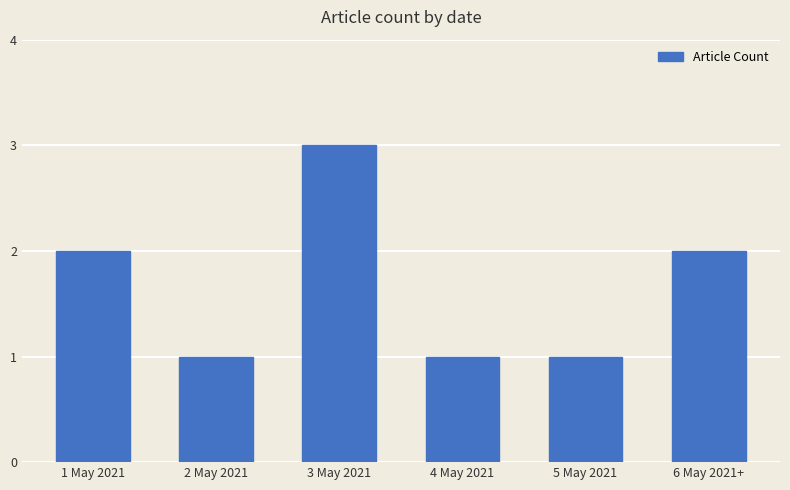

What is the maximum value shown in the chart?

3